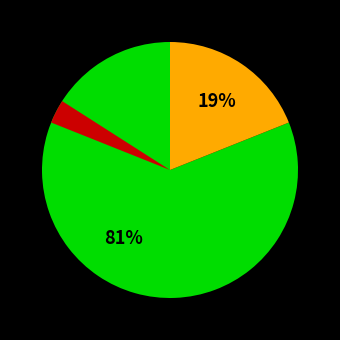

To the nearest percent, what is the difference between the largest and smallest slice percentages?

62%